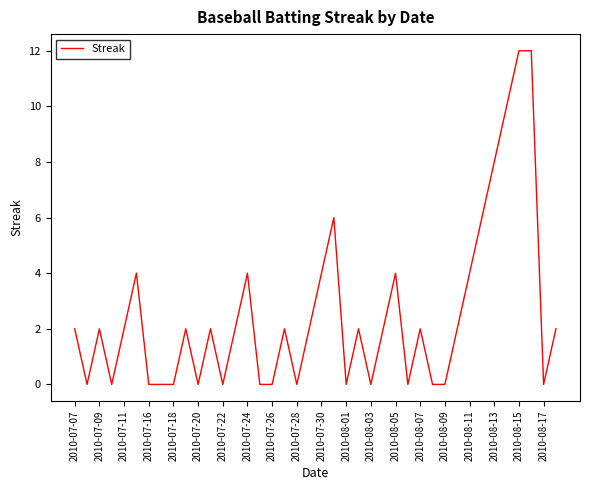

How many series are shown in this chart?

1